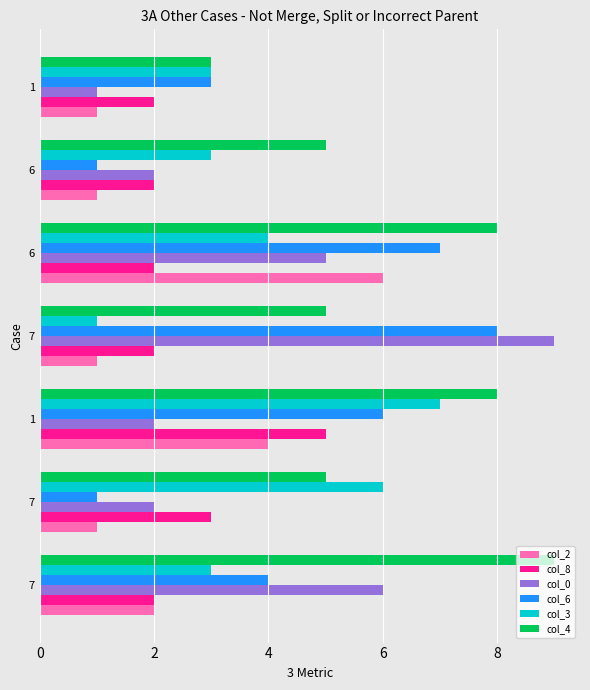

What is the minimum value shown in the chart?

1